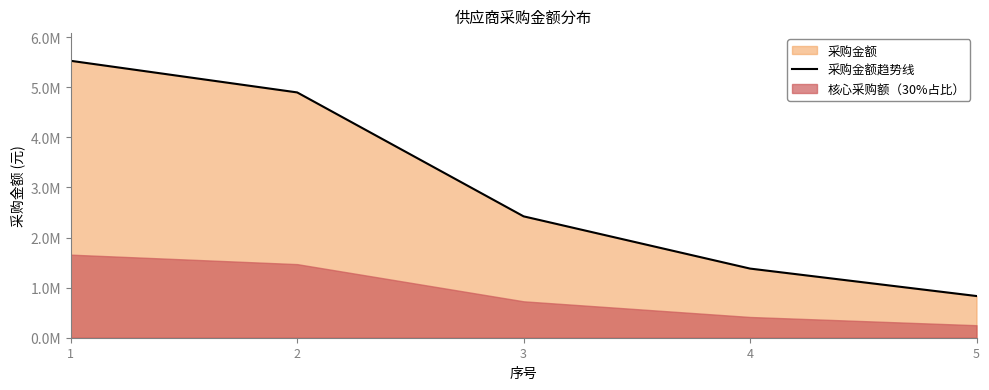

Where is the data nearest to the value 3179721?

3